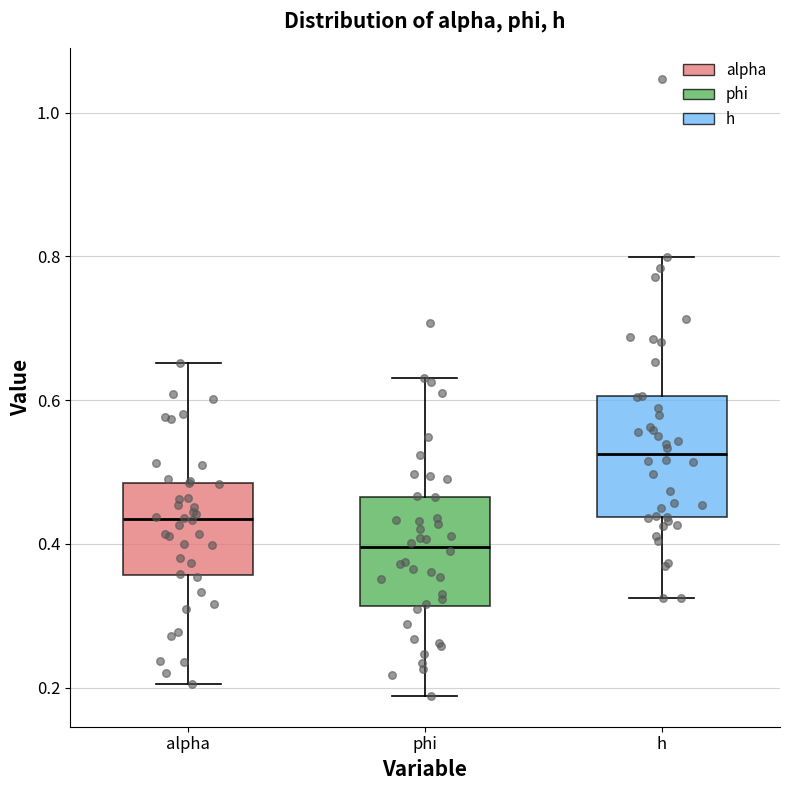

Where does the upper whisker of the box for phi end on the y-axis? The values are not printed on the chart, so give them approximately, as read against the axis.

0.64